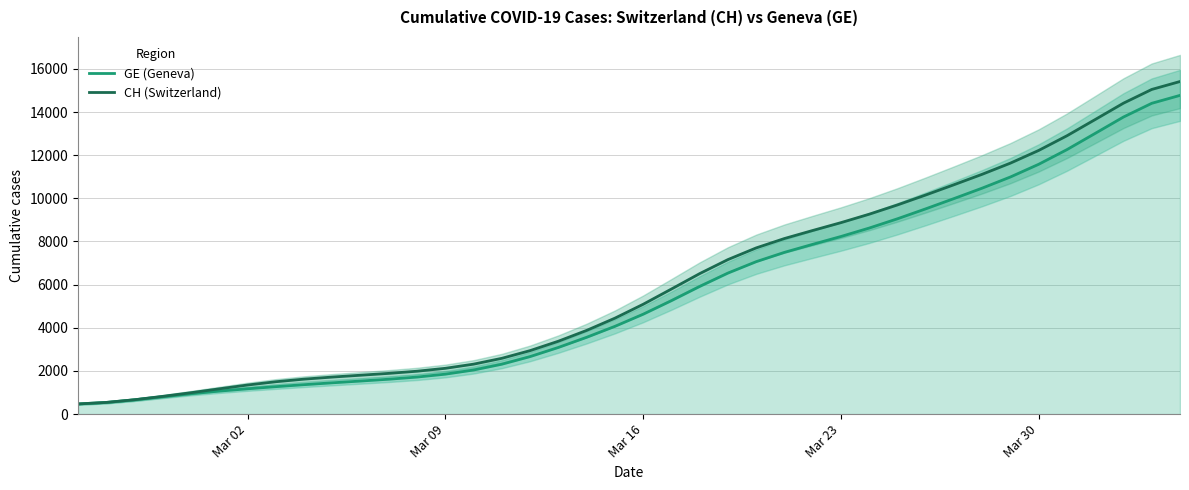

True or false: CH (Switzerland) and GE (Geneva) intersect in this chart.

False